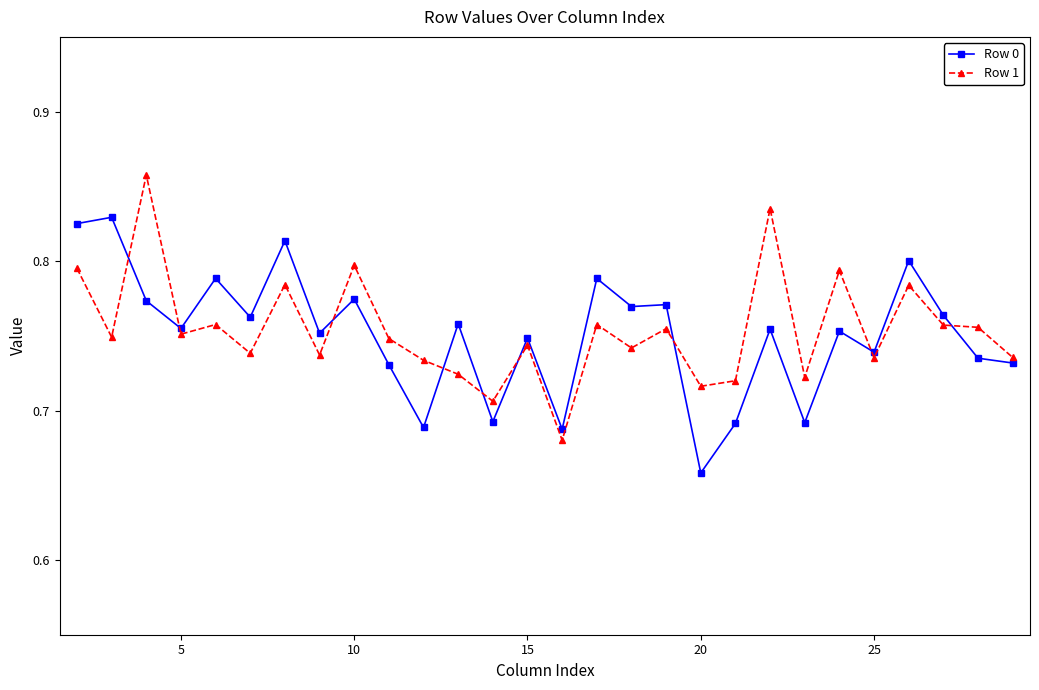

List the series in order of their peak value, highest first.

Row 1, Row 0